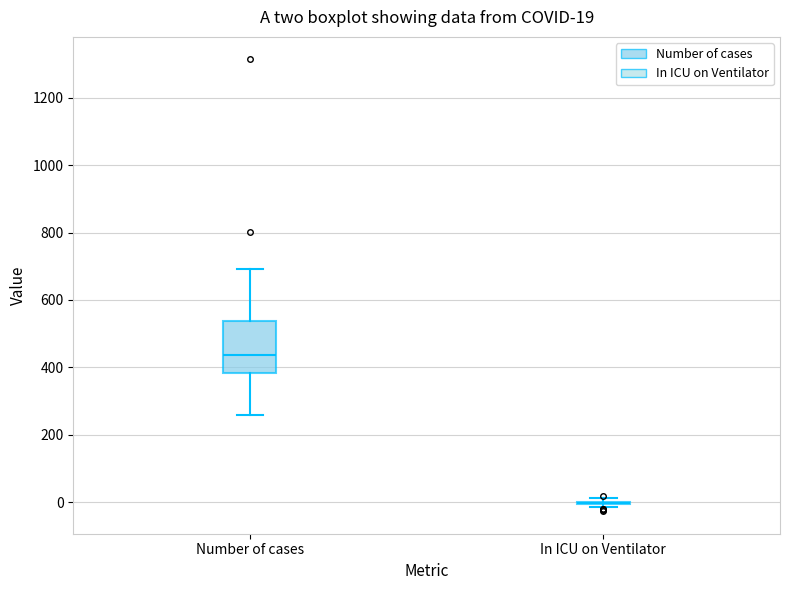

Comparing the boxes themselves (not the whiskers), which one is the tallest?

Number of cases